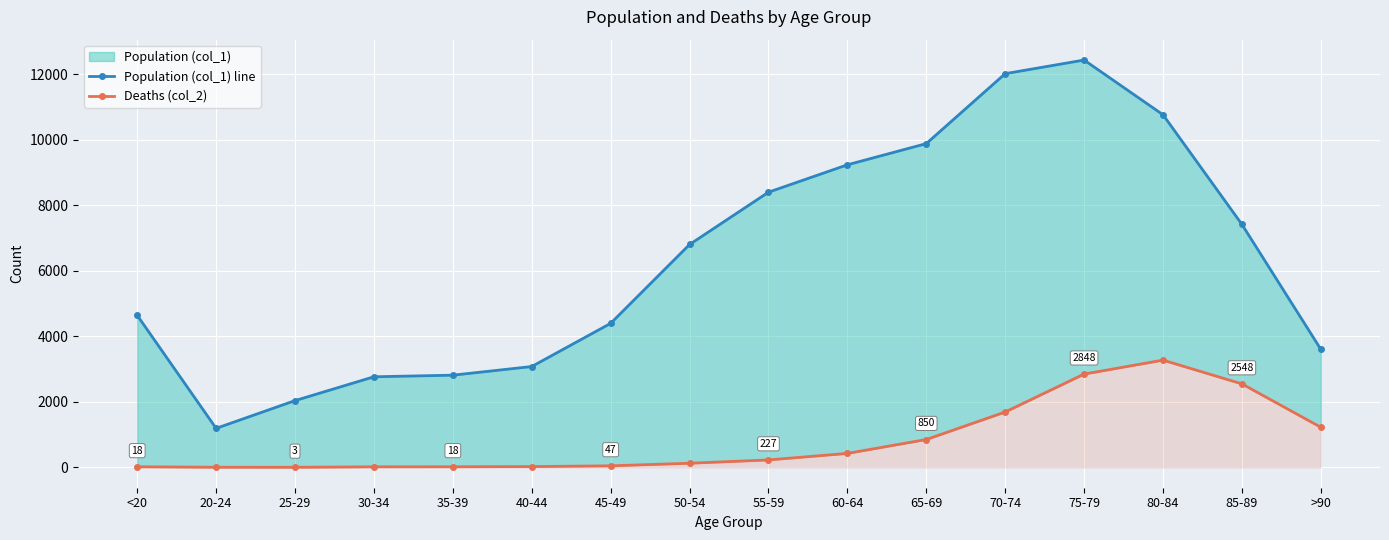

Reading left to right, extract all data points from this chart.

Population (col_1) line: 4641	1191	2038	2765	2814	3078	4396	6803	8400	9236	9883	12018	12434	10764	7417	3604
Deaths (col_2): 18	4	3	17	18	24	47	126	227	426	850	1690	2848	3273	2548	1224